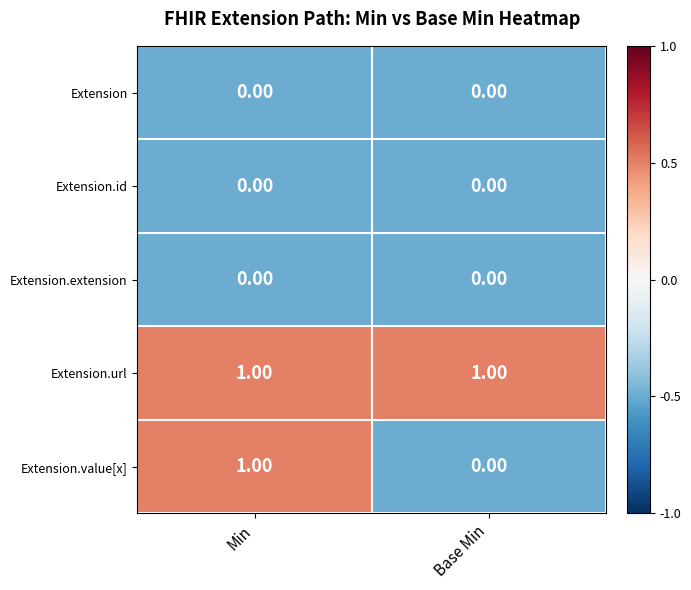

Which series has the largest total across all categories?

Extension.url